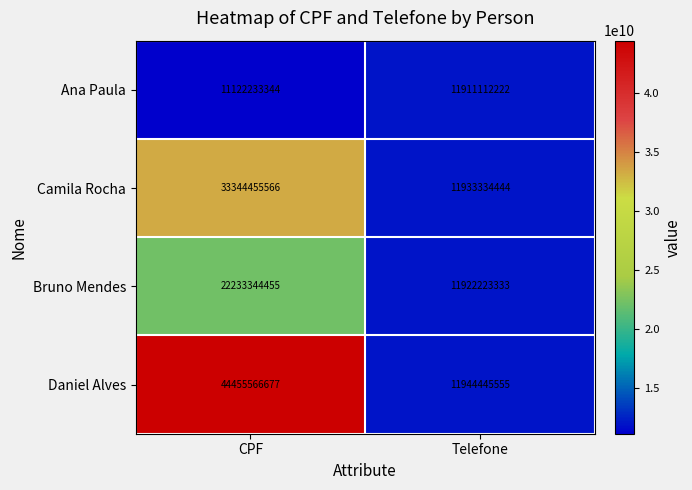

What is the sum of all Daniel Alves values?

56400012232